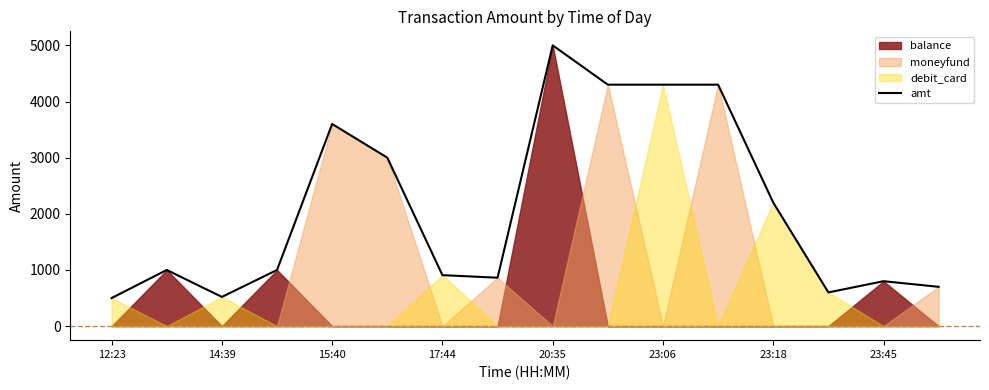

The chart shows a value of 235.0 at 17:44. True or false?

False